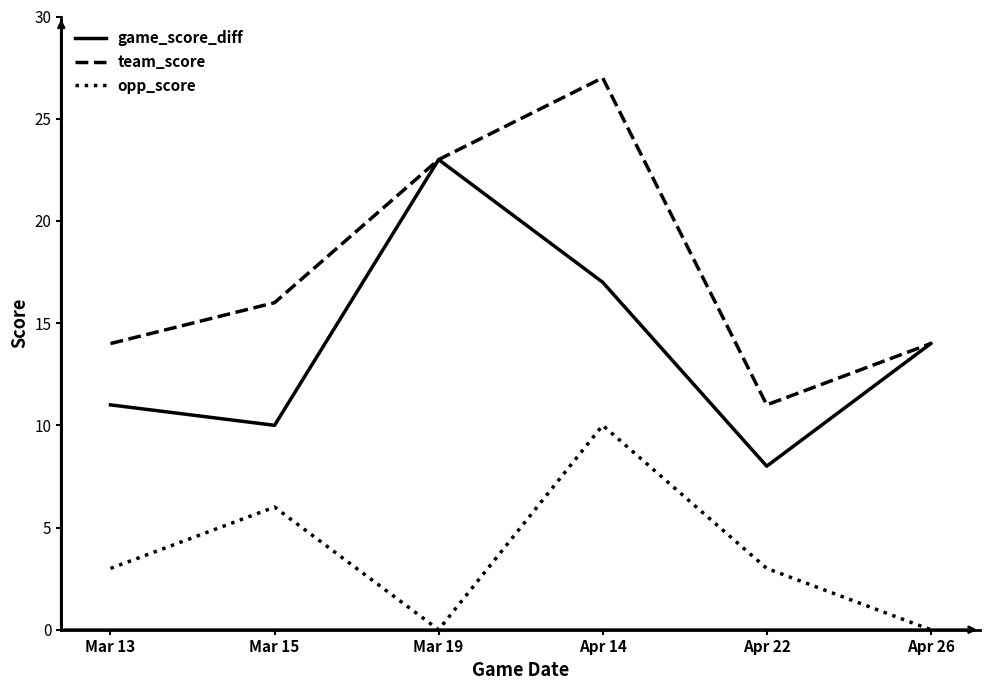

Rank the series by their average value, from lowest to highest.

opp_score, game_score_diff, team_score